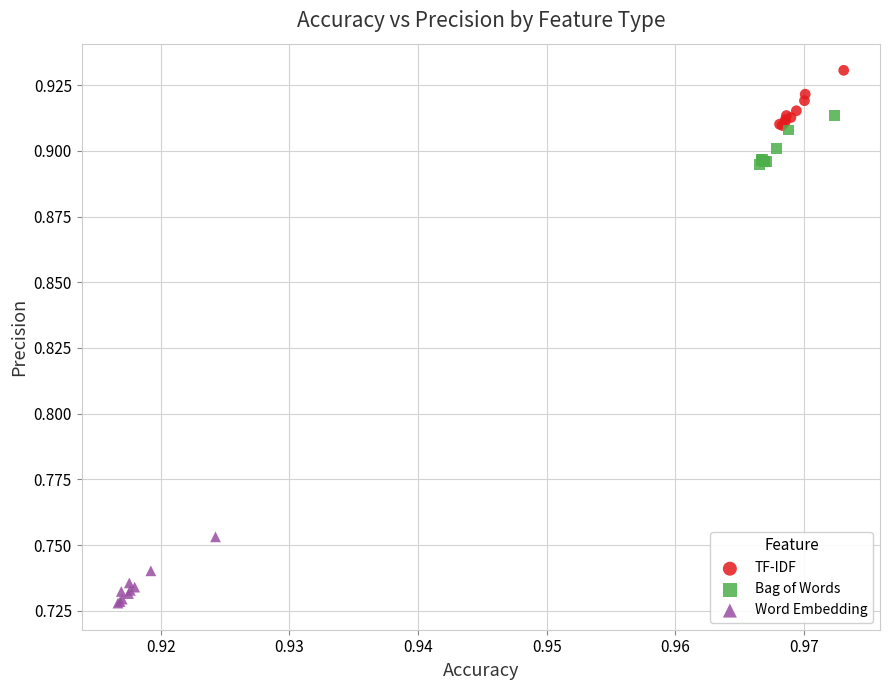

Which series reaches the minimum Y coordinate?

Word Embedding